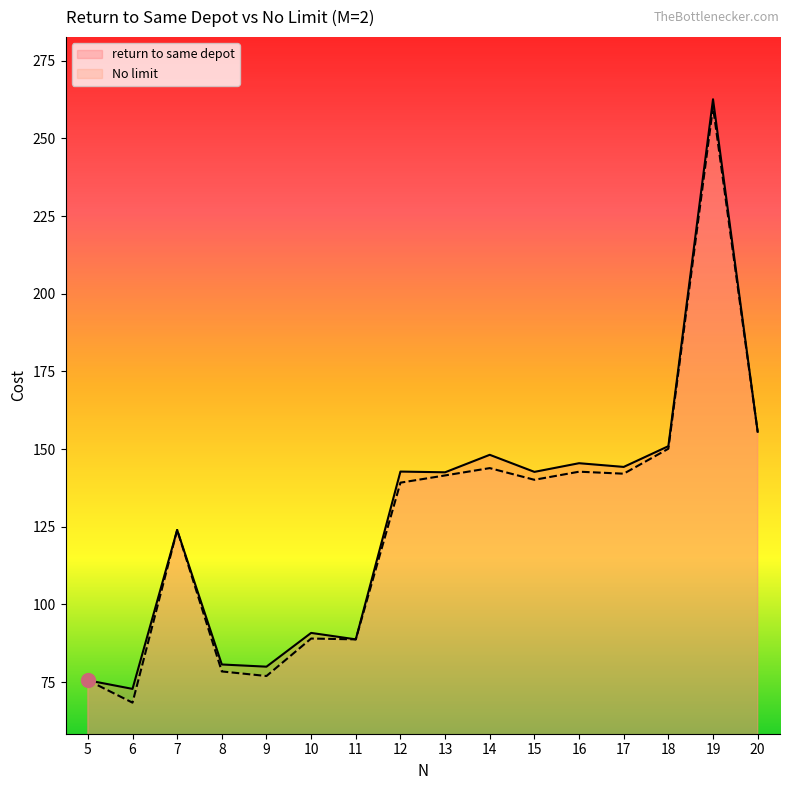

In No limit, how many points are lower than both neighbors (excluding endpoints)?

5